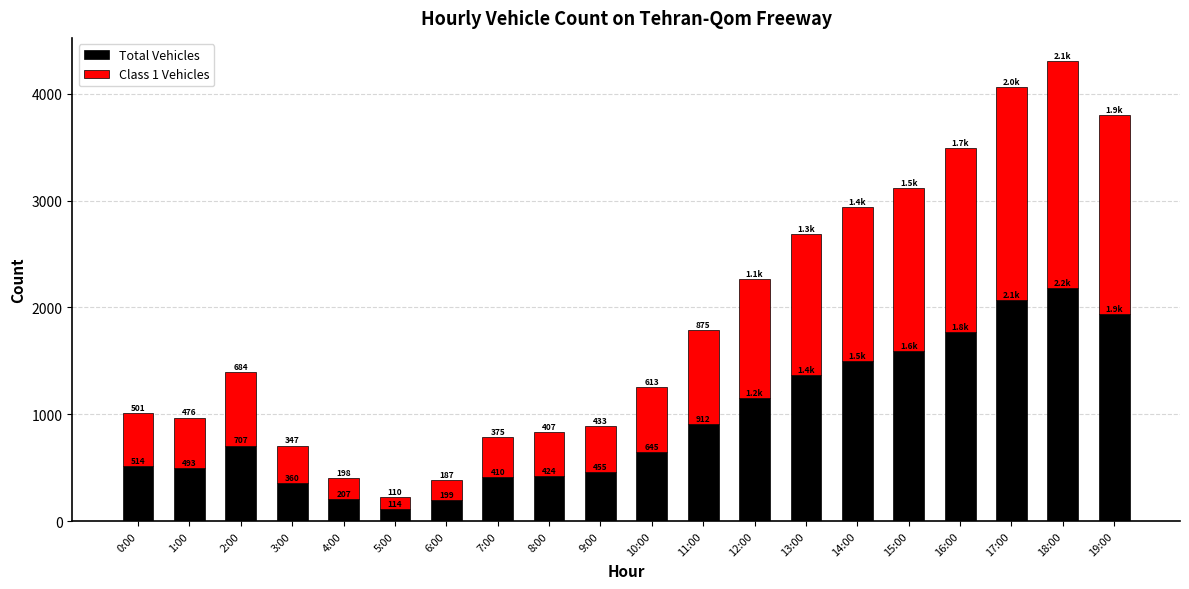

What is the difference between the Total Vehicles values at 4:00 and 10:00?

438